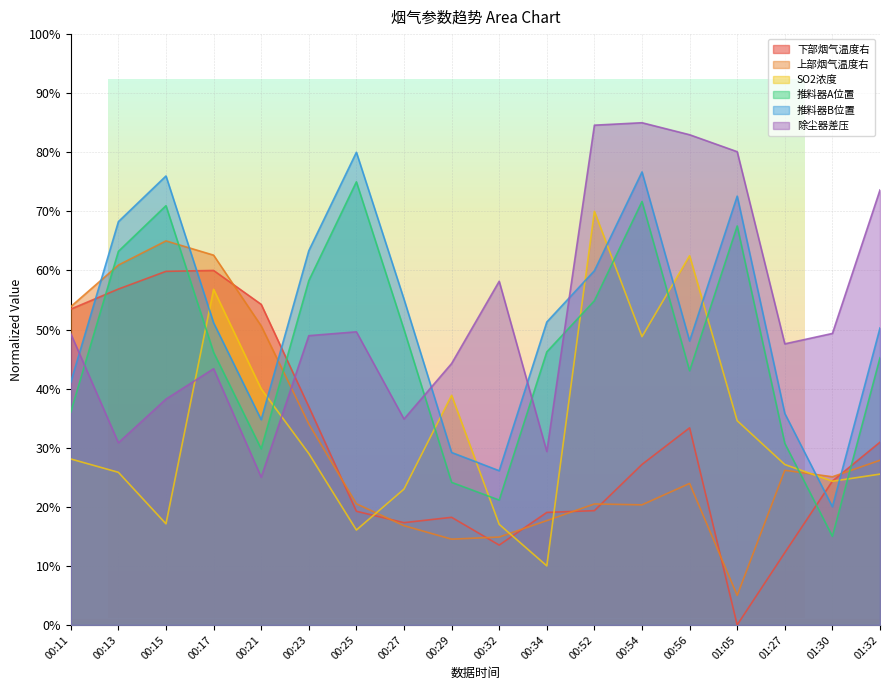

At which category does 上部烟气温度右 reach its first local peak?

00:15